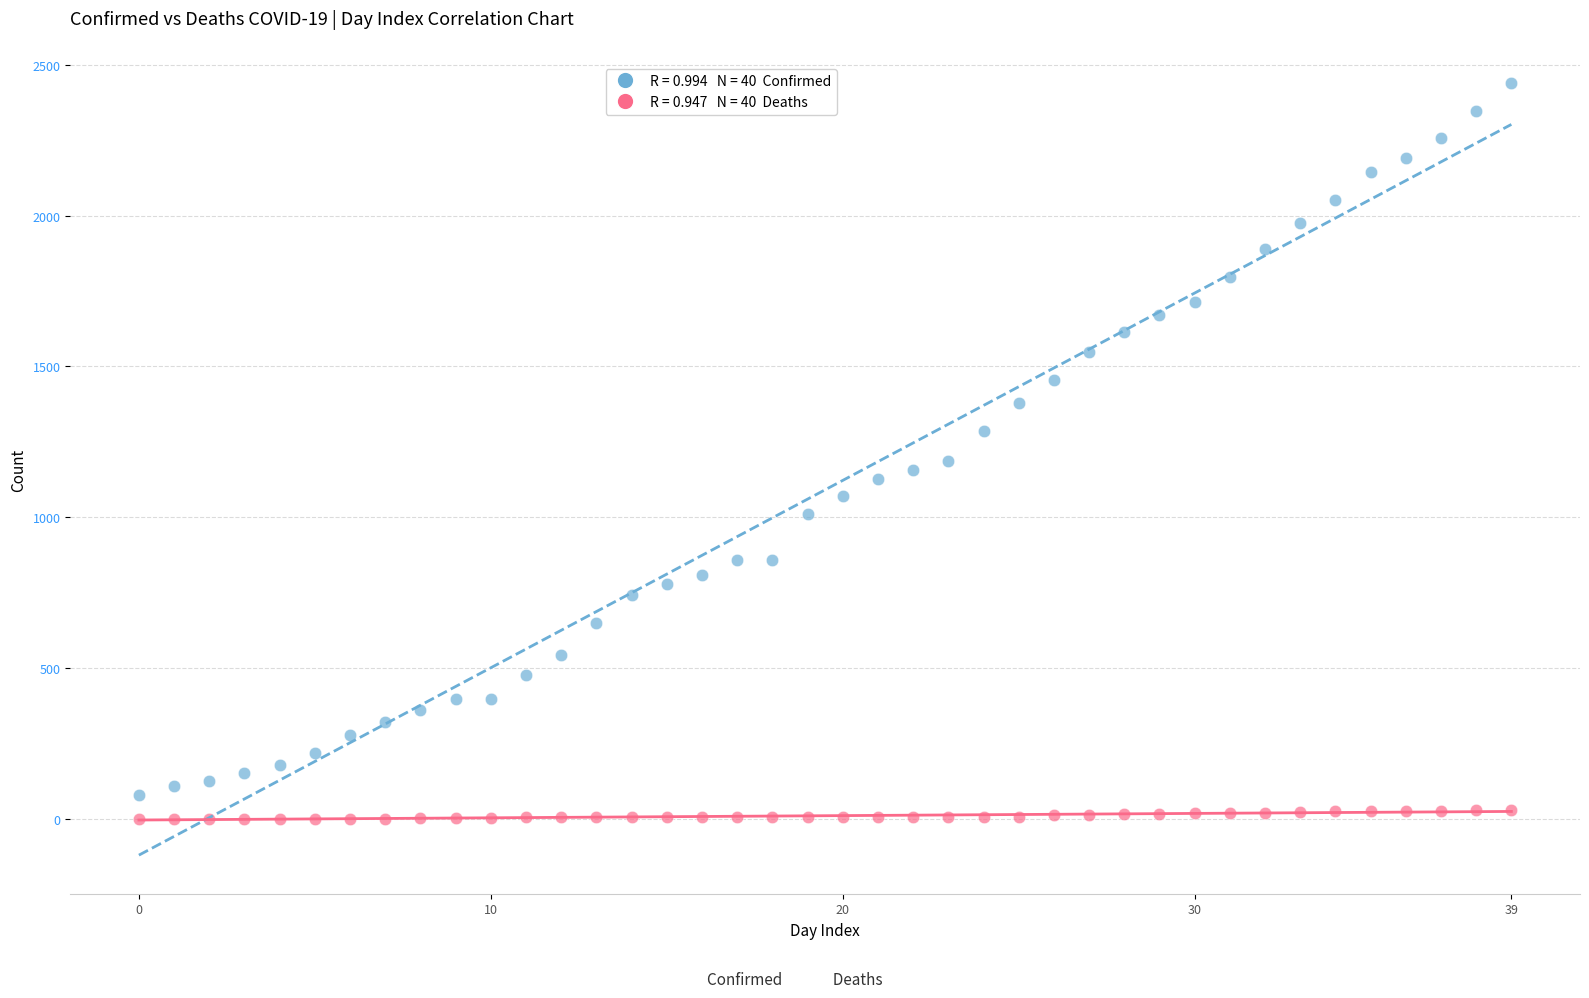

Across all series, what Y value is closest to 1219?

1187